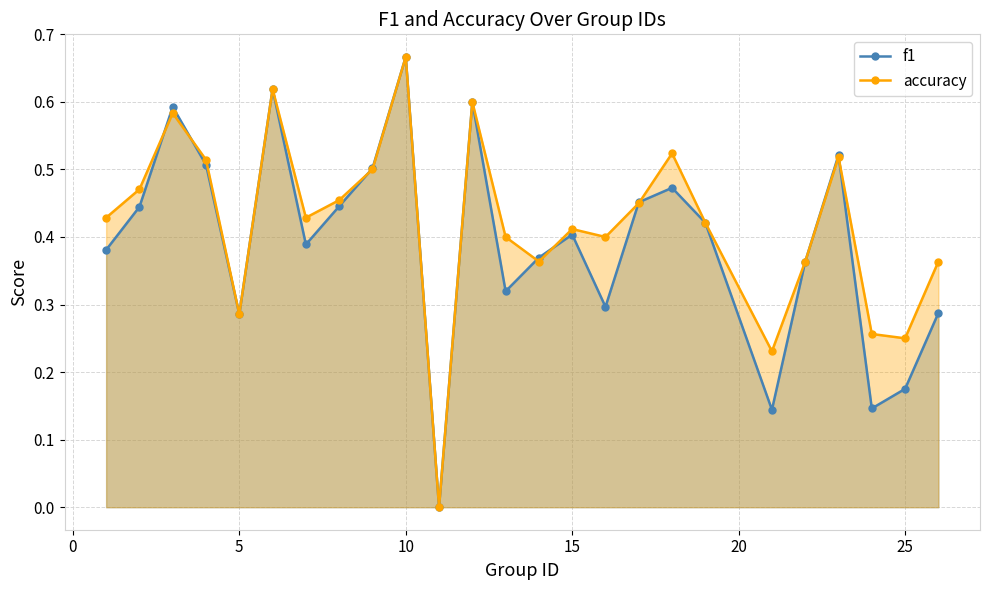

Which series has the largest total across all categories?

accuracy